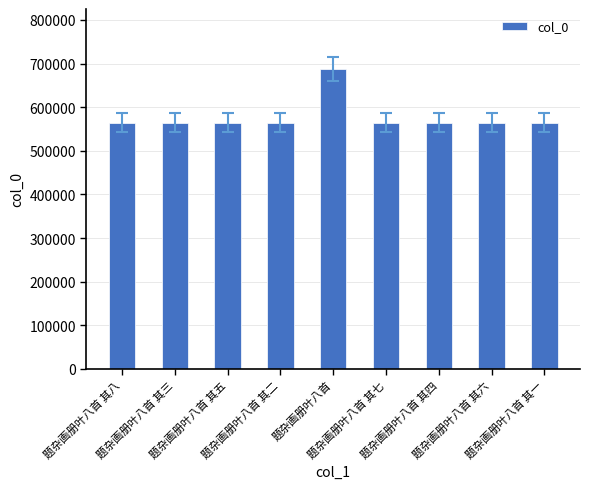

What position from the right is 题杂画册叶八首 其二?

6